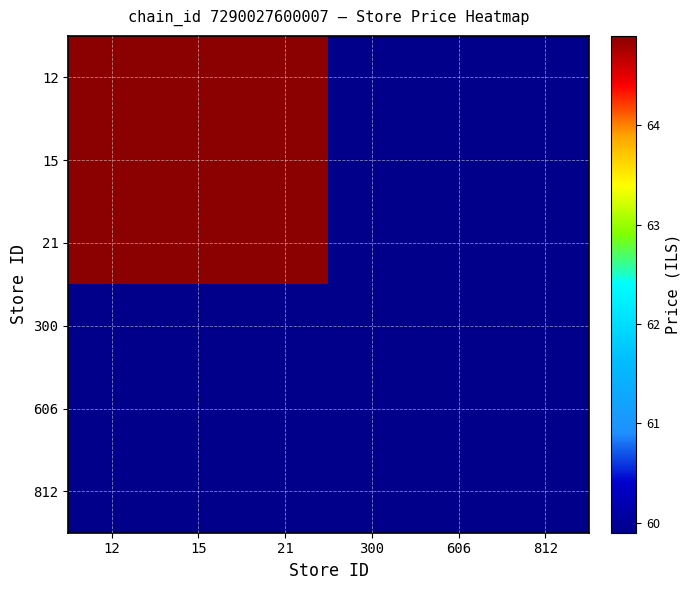

At which label does 15 reach its minimum?

300